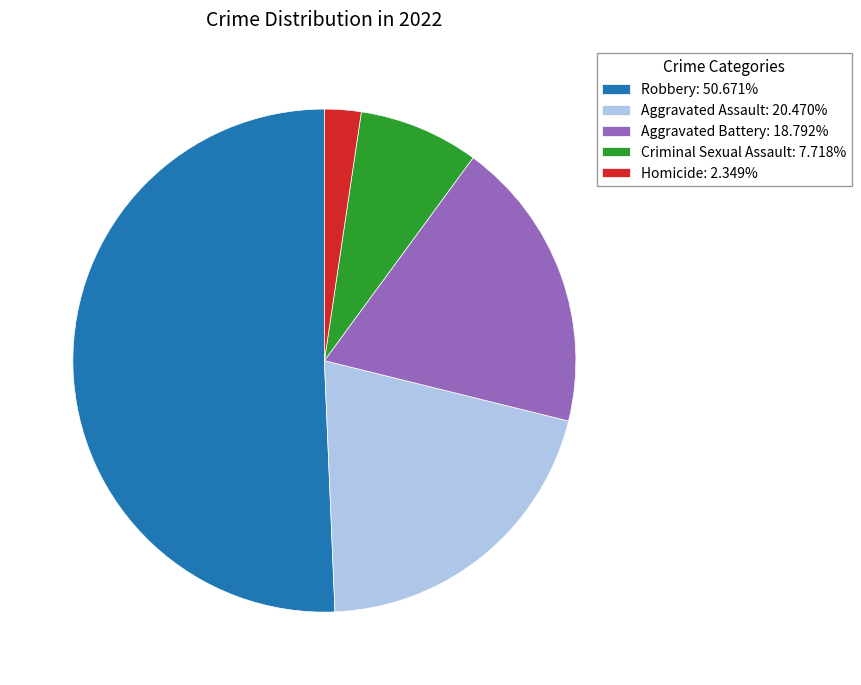

Do Homicide: 2.349% and Criminal Sexual Assault: 7.718% together represent more than half of the pie?

No